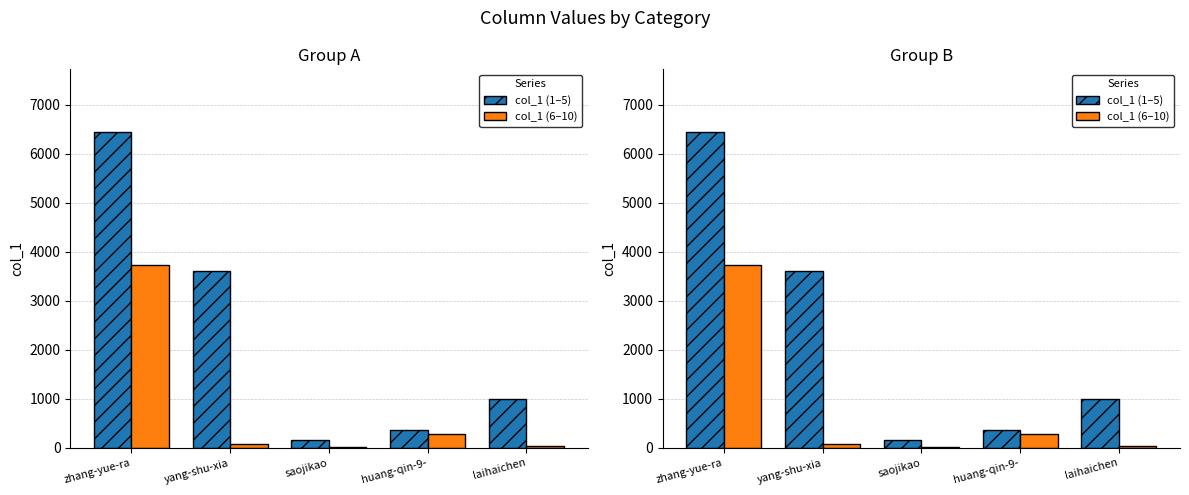

At which category does the chart reach its peak across all series?

zhang-yue-ra